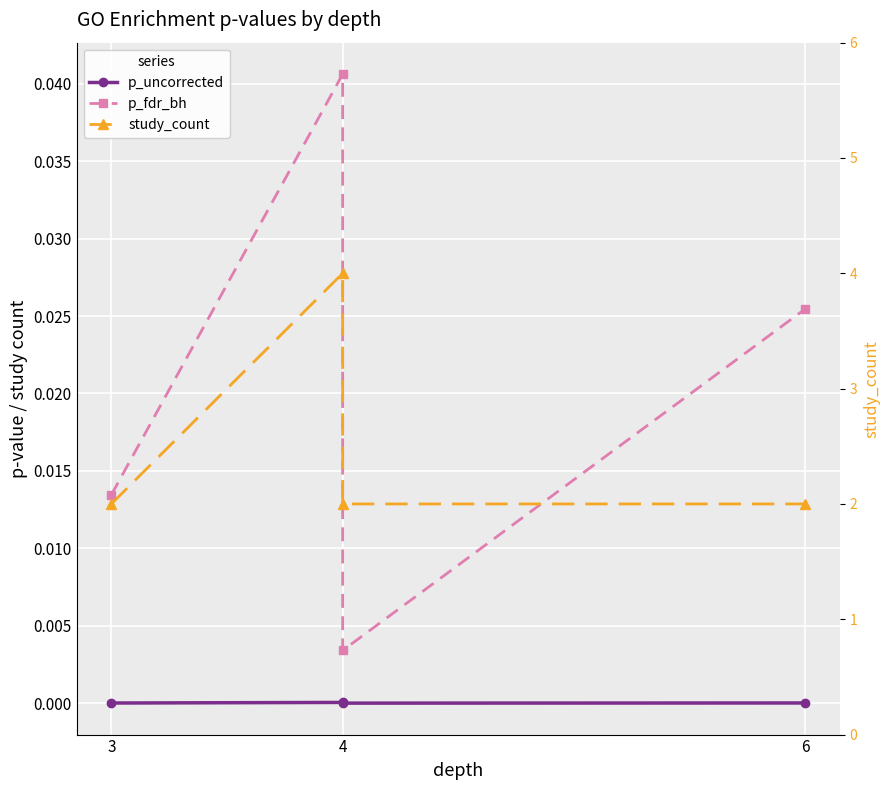

At which category does the chart reach its peak across all series?

4